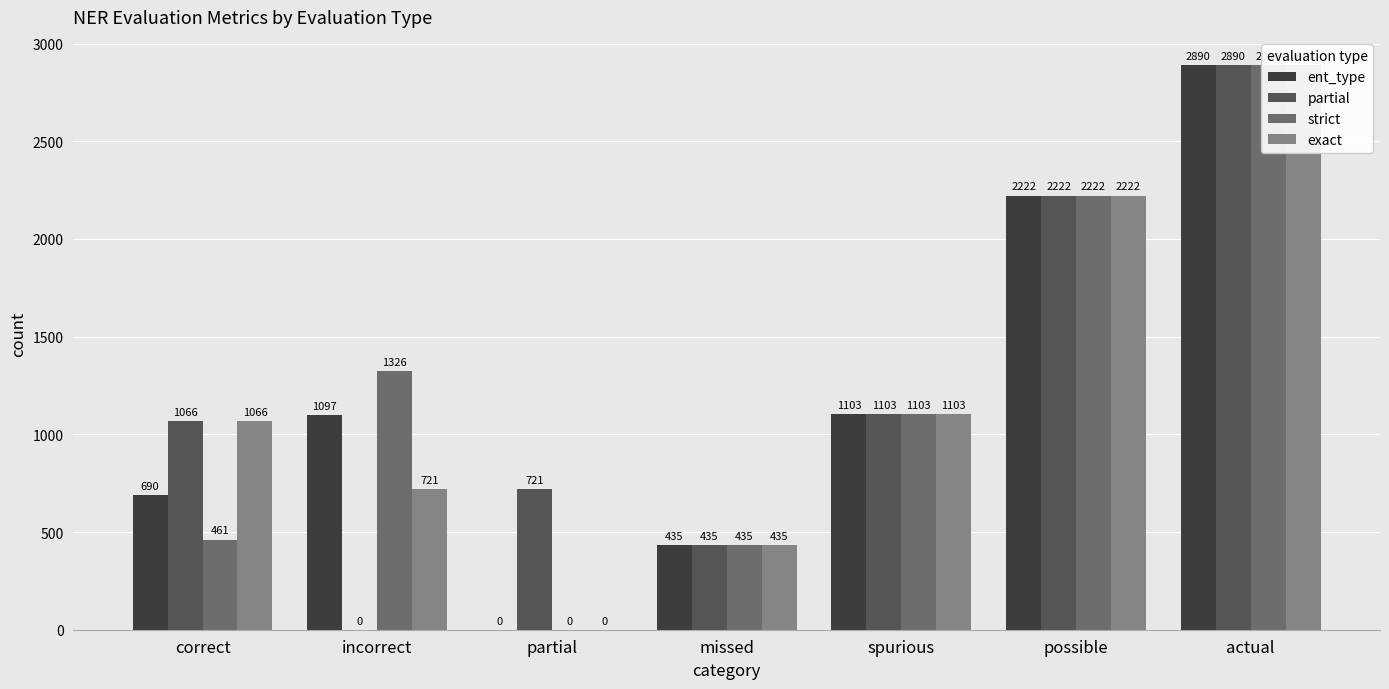

List the labels in order of ent_type value, smallest first.

partial, missed, correct, incorrect, spurious, possible, actual